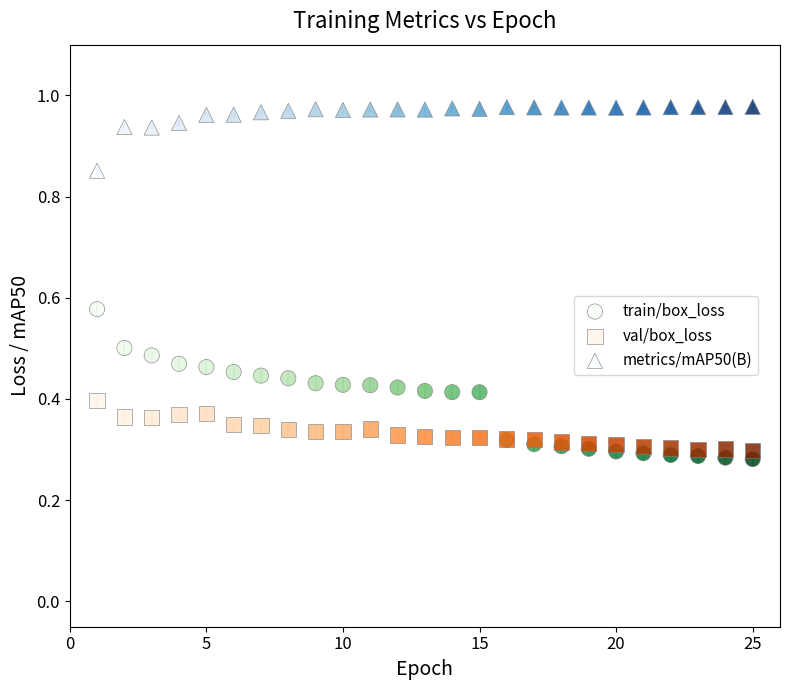

Which series reaches the minimum Y coordinate?

train/box_loss